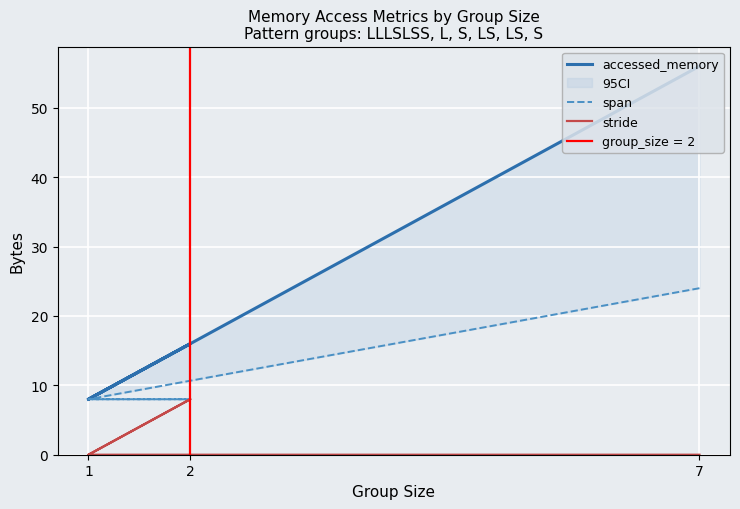

What is the sum of the accessed_memory values at 1 and 7?

64